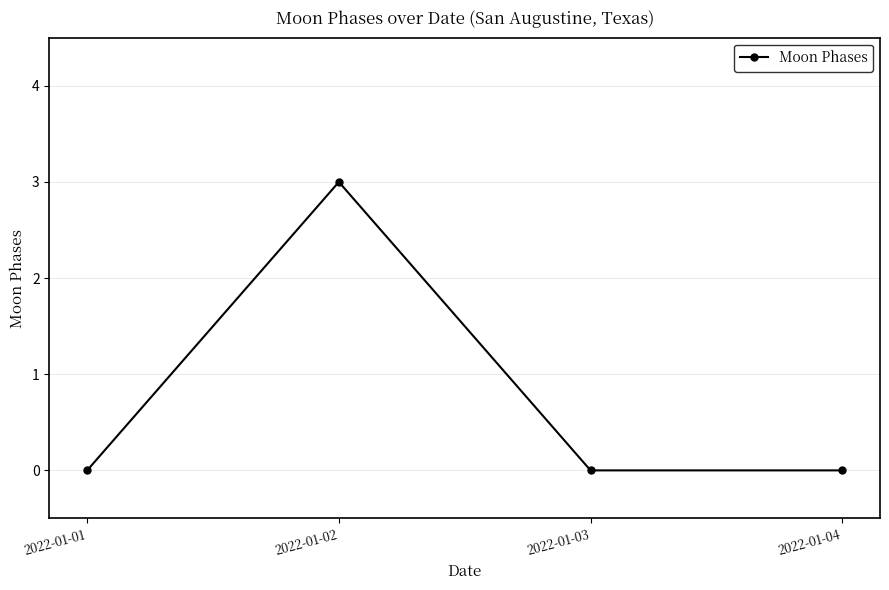

How many lines are shown in the chart?

1